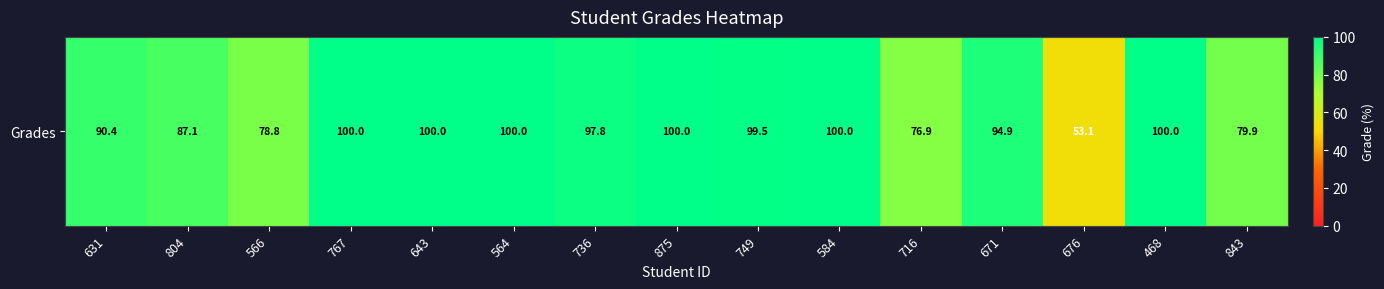

What is the maximum value shown in the chart?

100.0